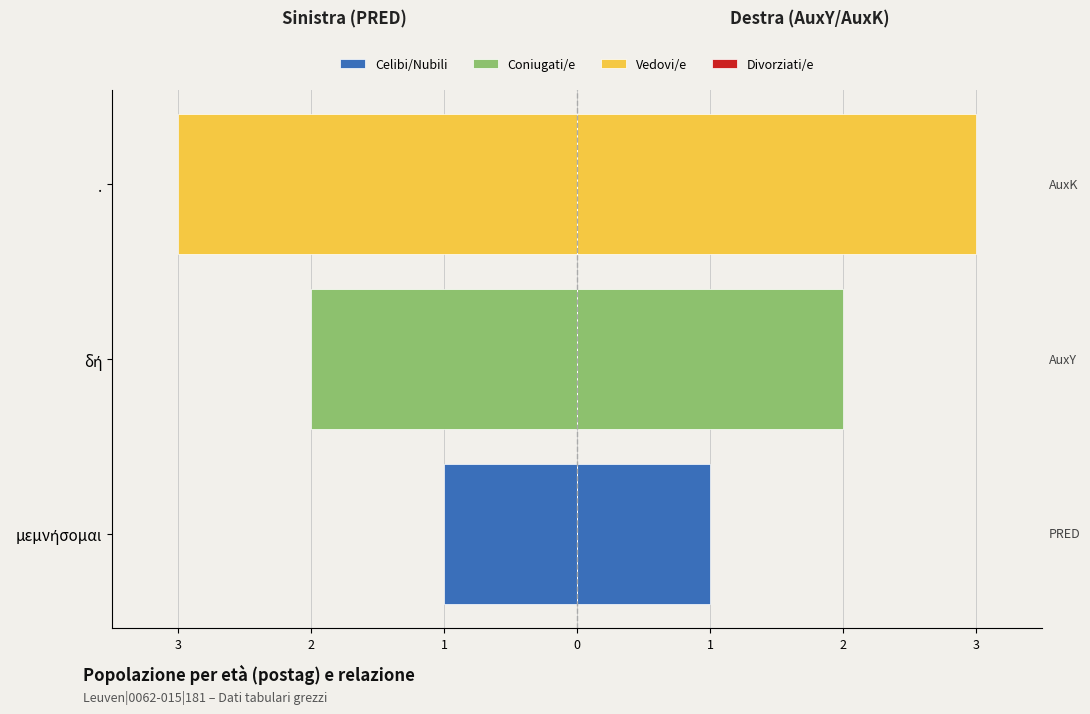

List the labels in order of Celibi/Nubili value, largest first.

δή, ., μεμνήσομαι